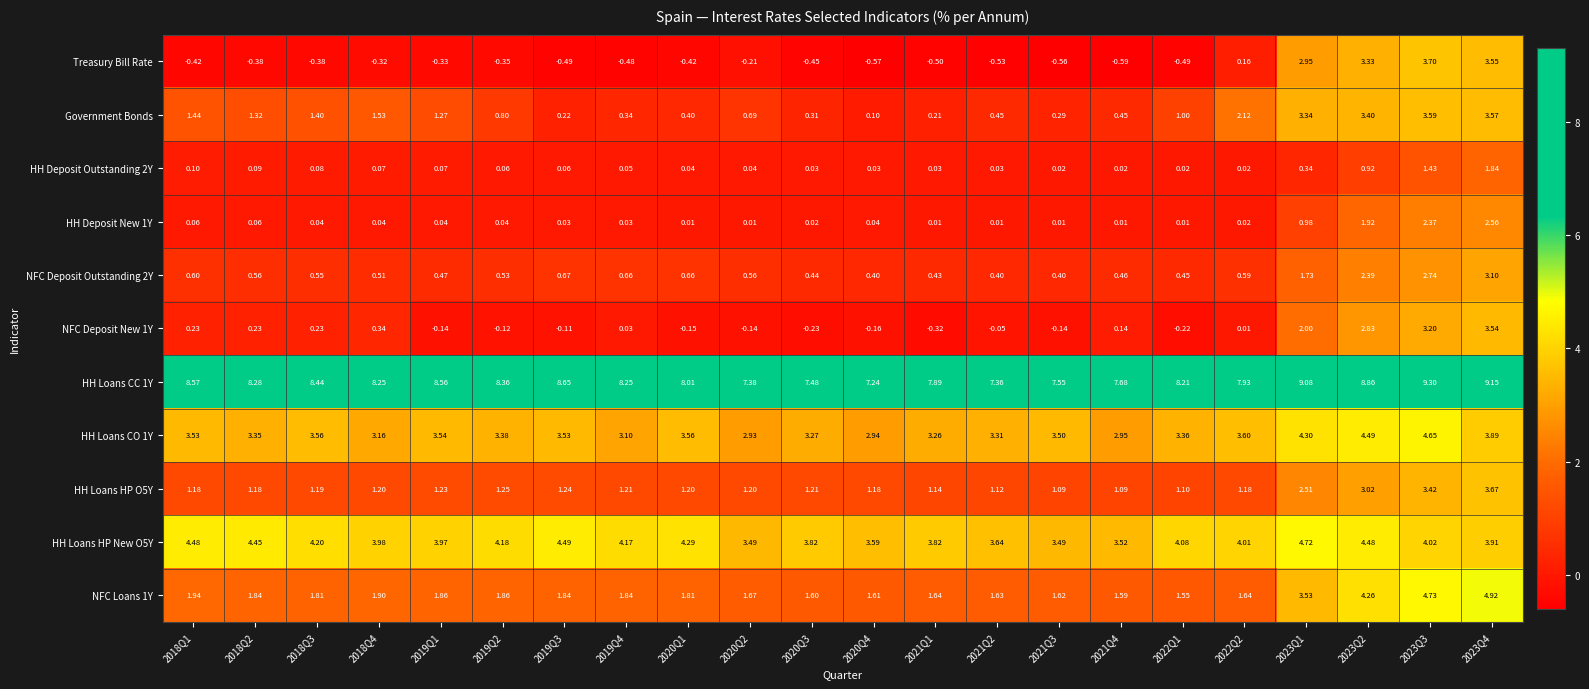

Which series has the largest range (max minus min)?

Treasury Bill Rate